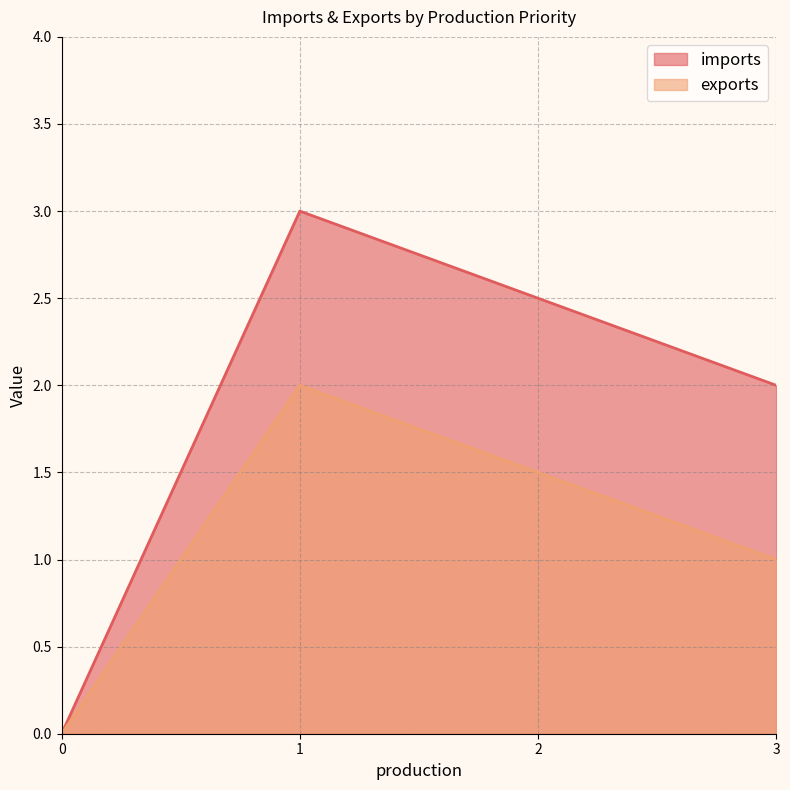

At how many categories does at least one series exceed 2?

2